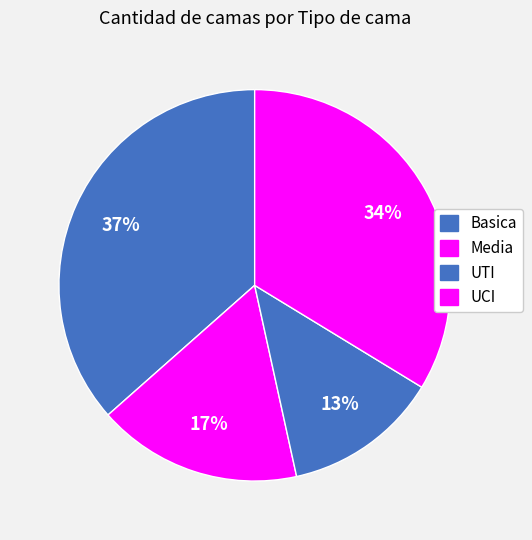

Count the number of slices in the pie.

4